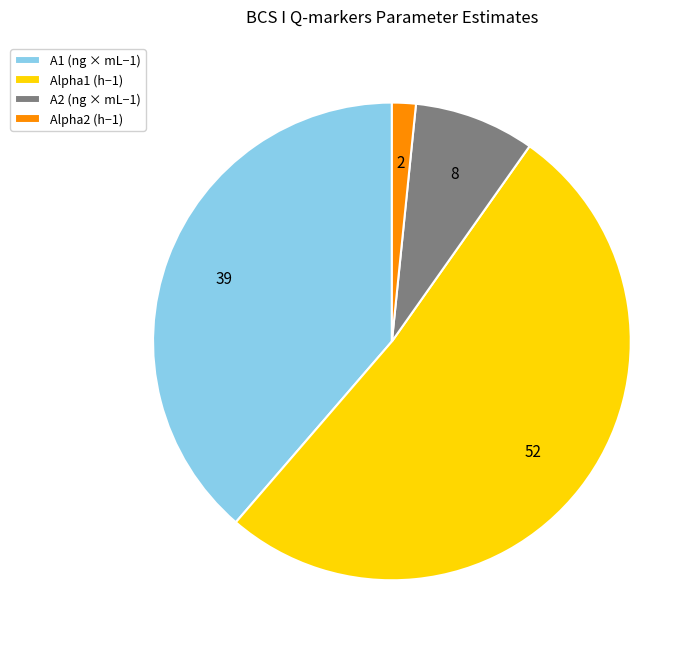

Which slice is the largest?

Alpha1 (h−1)